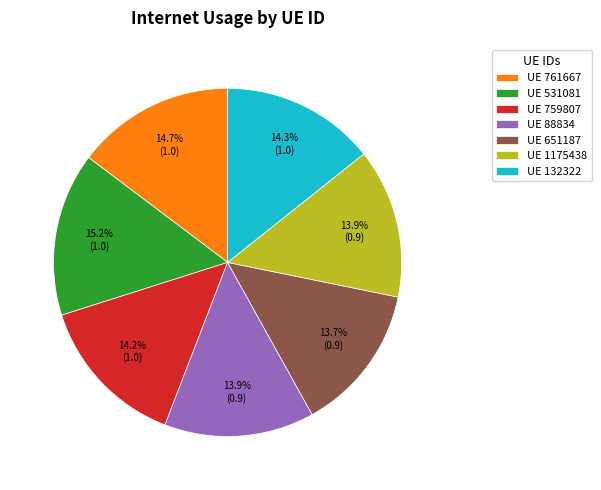

Is UE 761667 the majority of the pie?

No